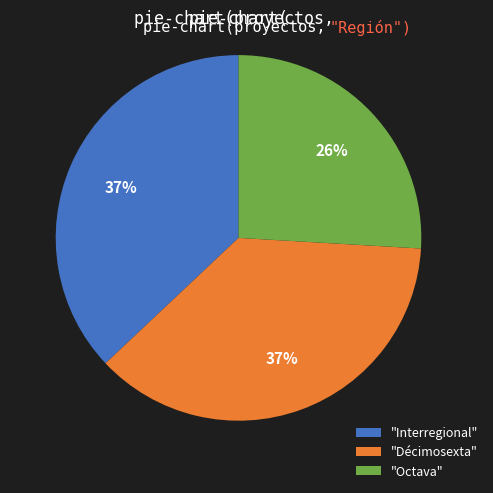

To the nearest percent, what percentage of the pie is "Interregional"?

37%